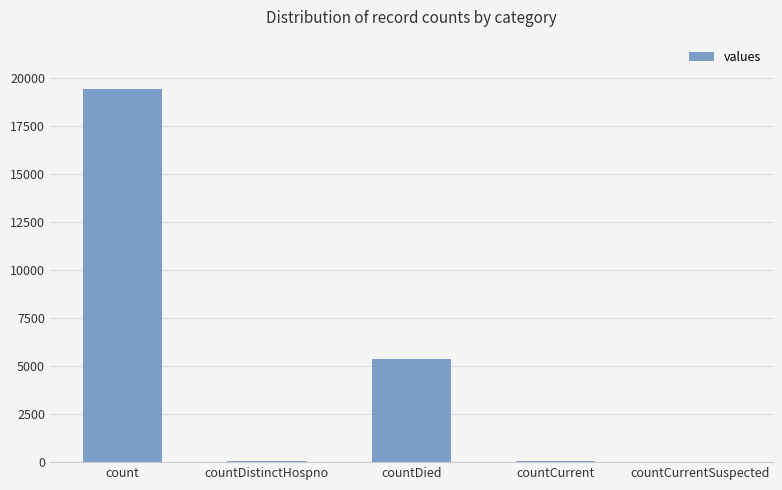

How many categories are shown in the chart?

5